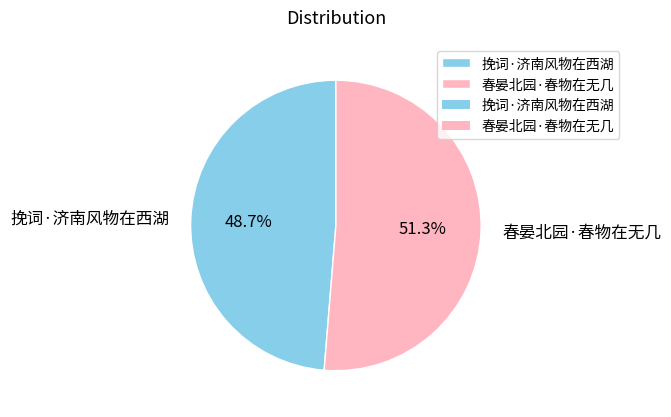

To the nearest percent, what portion does 春晏北园·春物在无几 represent?

51%